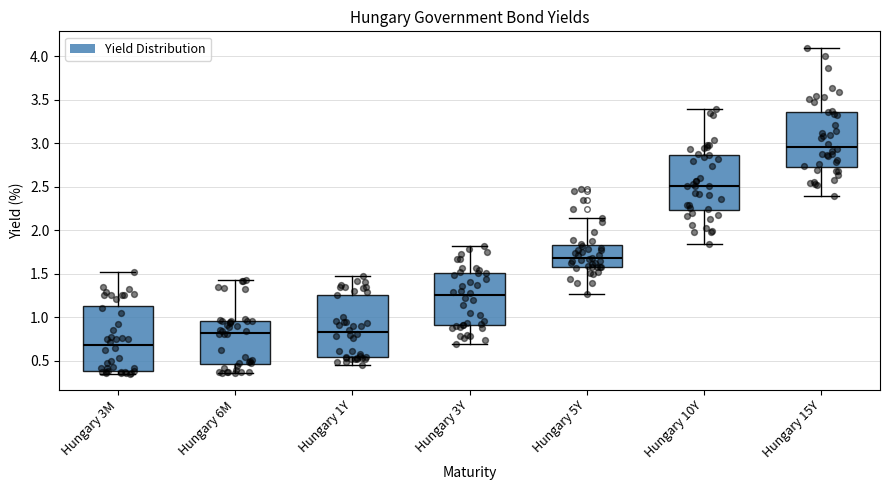

Where does the lower whisker of the box for Hungary 10Y end on the y-axis? The values are not printed on the chart, so give them approximately, as read against the axis.

1.85